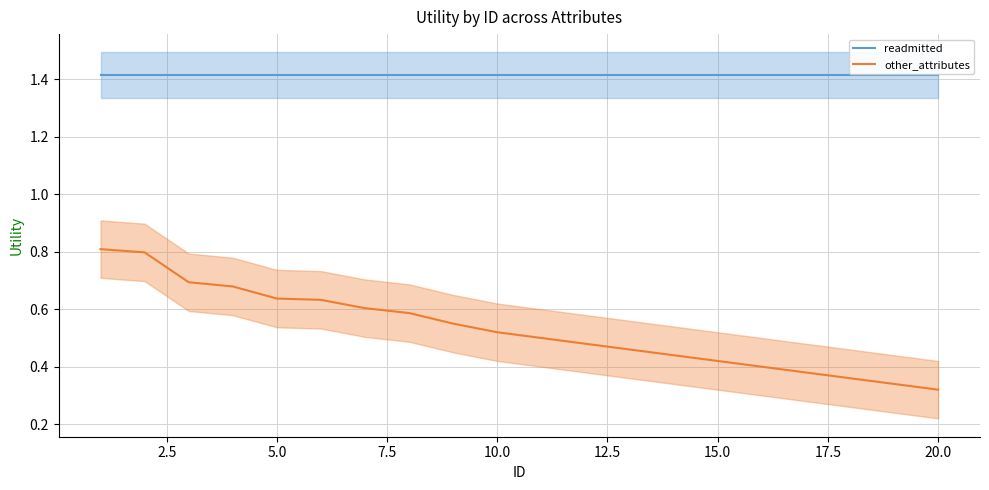

What is the maximum value for other_attributes?

0.8